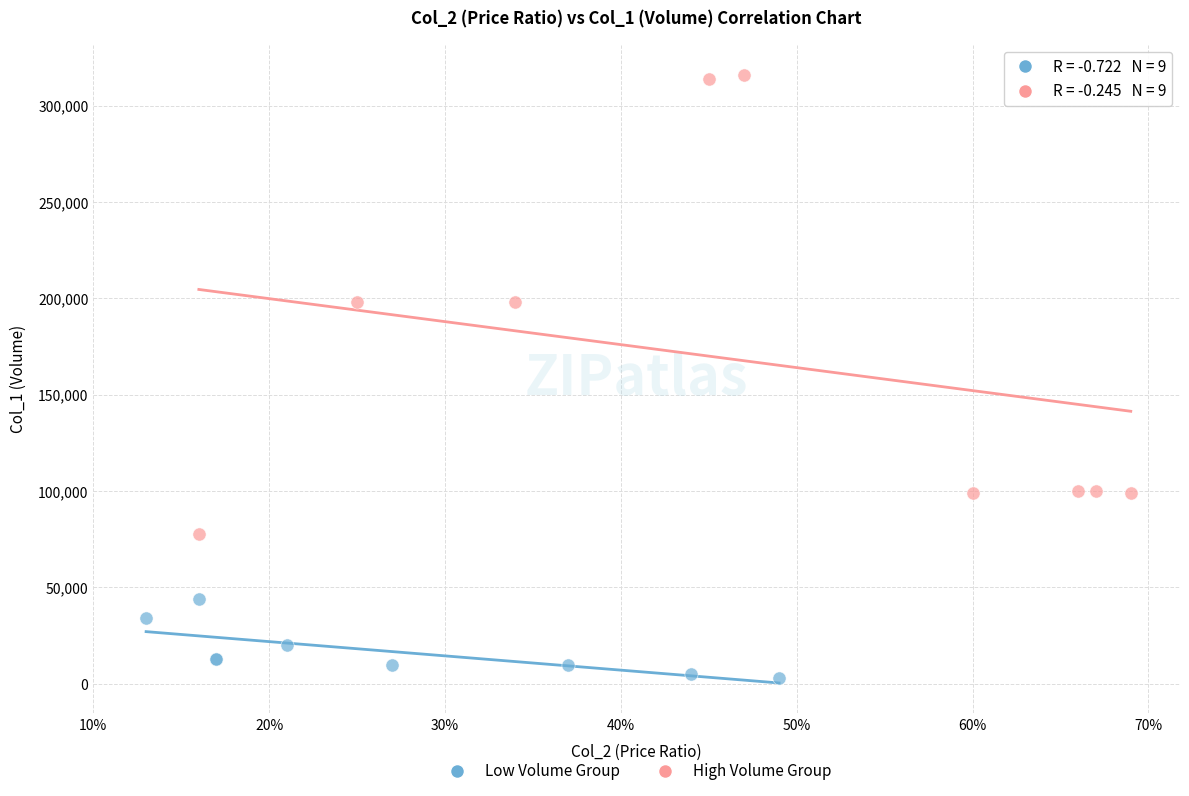

Which series reaches the maximum Y coordinate?

High Volume Group